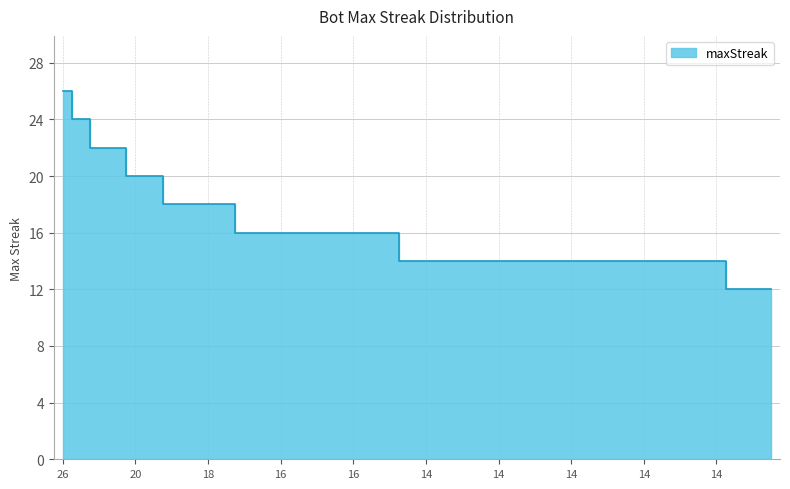

How many data points are less than 14?

3